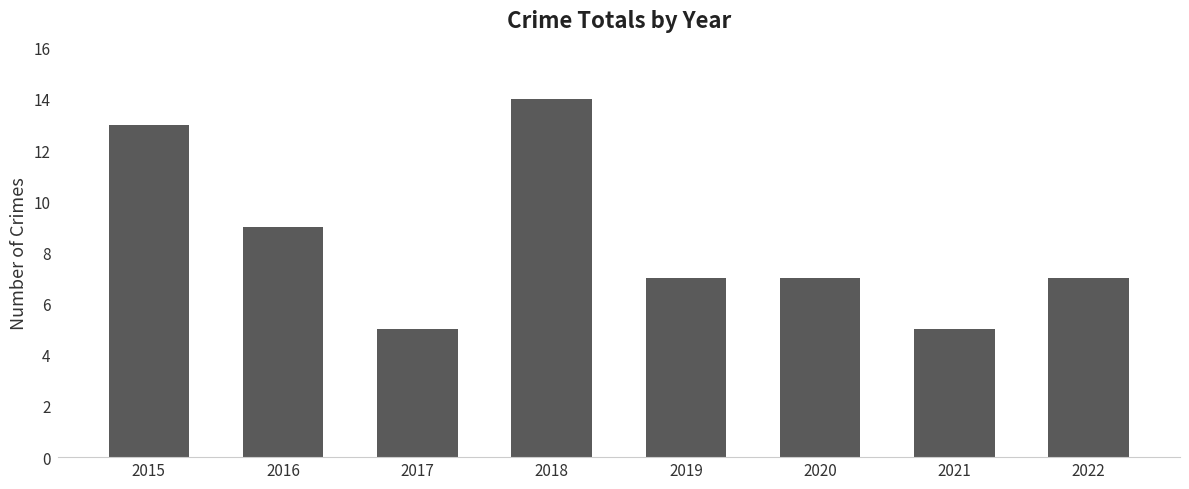

What is the value of the 2nd bar from the left?

9